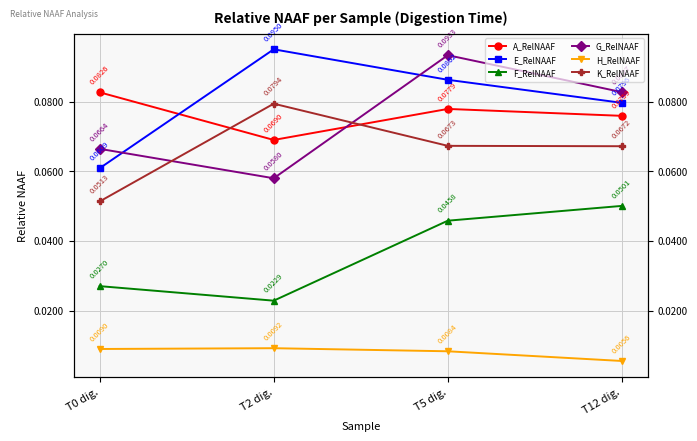

What position from the right is T12 dig.?

1